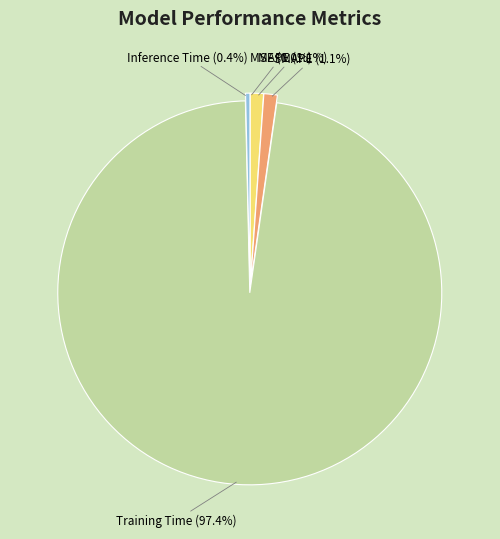

To the nearest percent, what is the average slice percentage?

20%